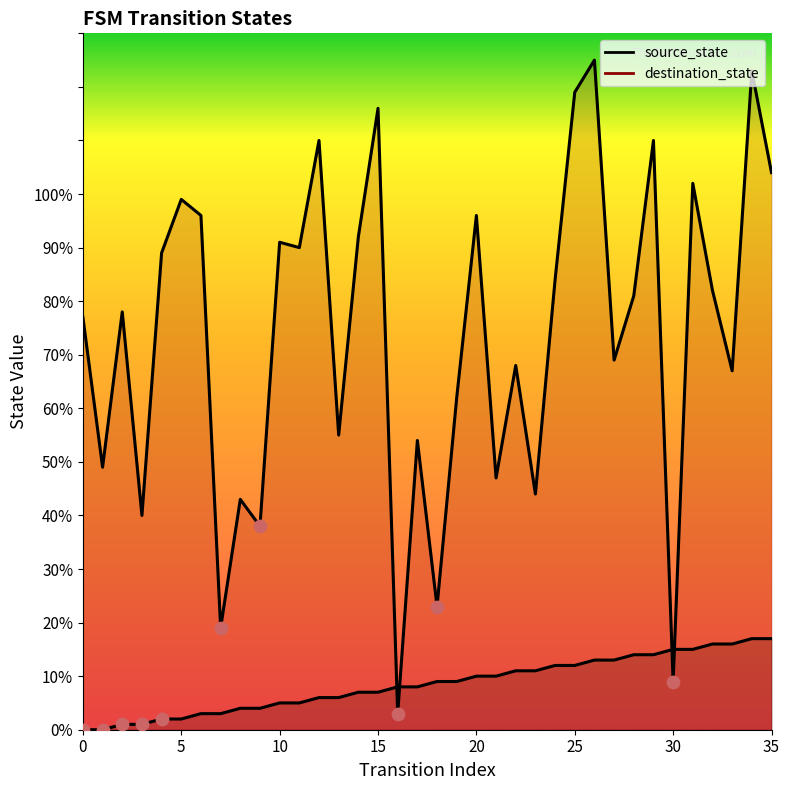

What is the total value across all series at 13?

61